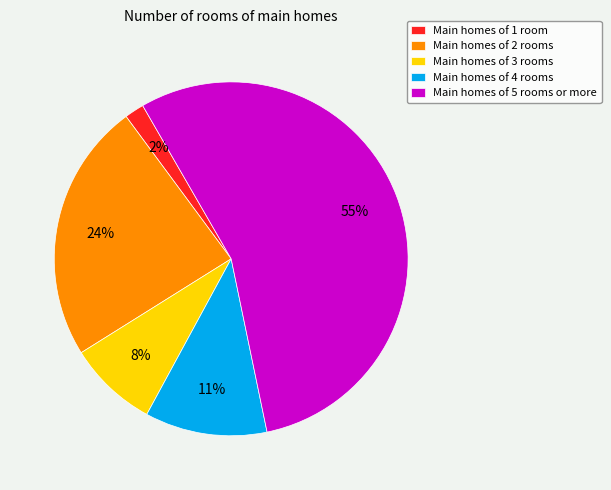

The Main homes of 3 rooms slice represents 8% of the pie. True or false?

True